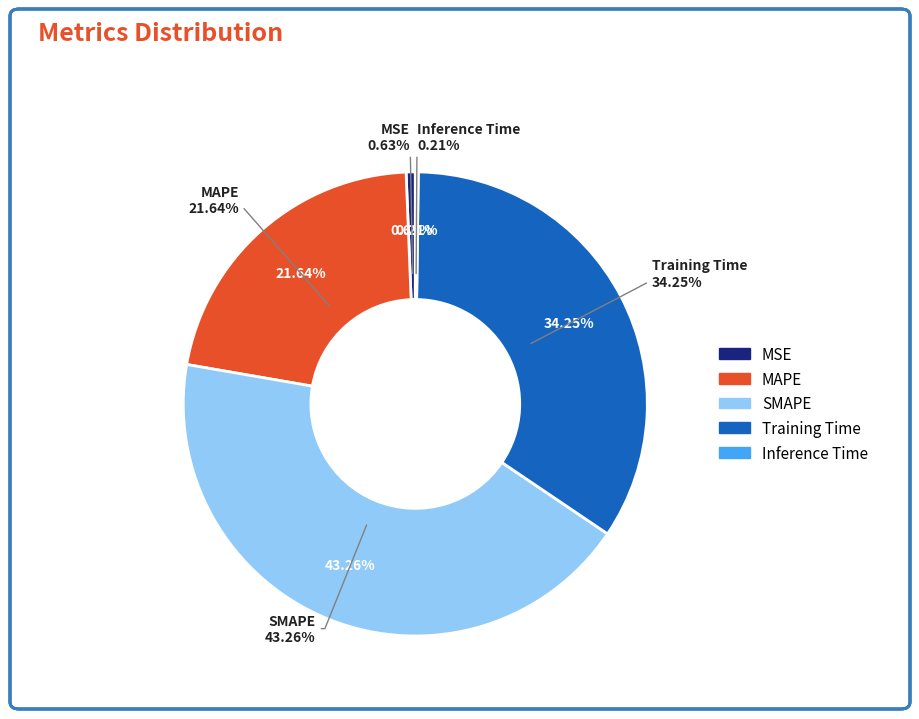

Count the number of slices in the pie.

5